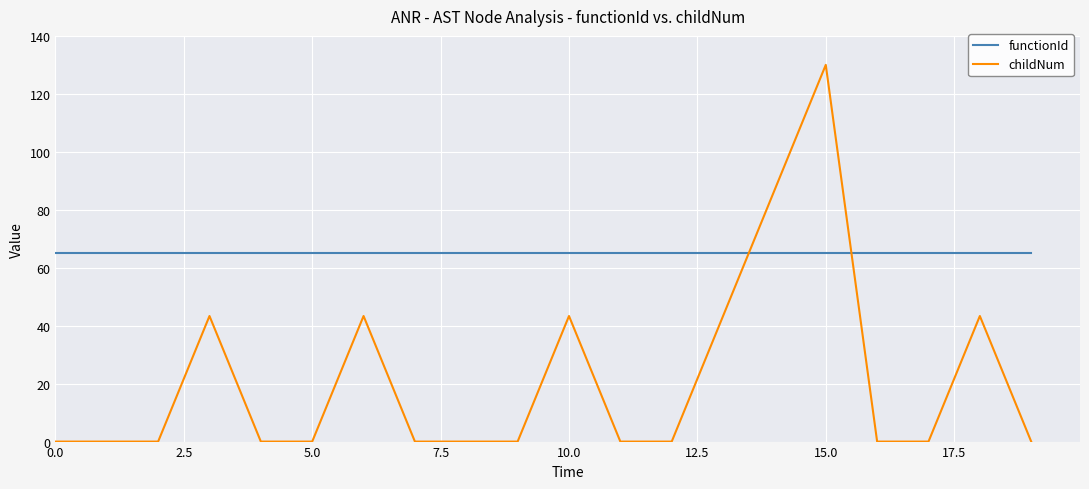

Which series has the widest spread of values?

childNum